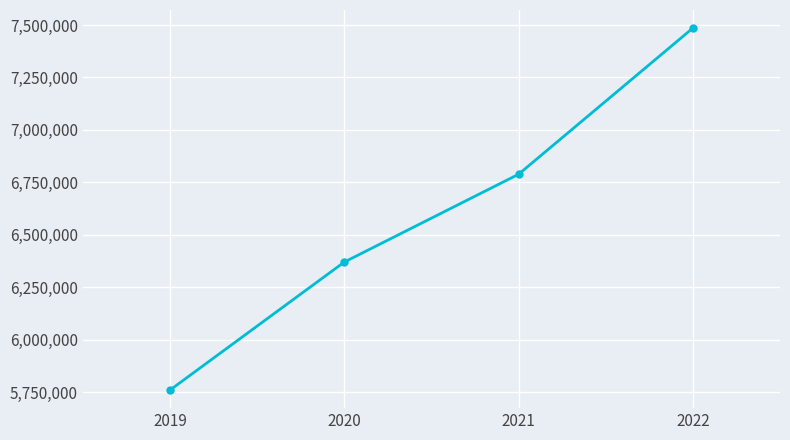

Approximately how many times larger is the value at 2020 compared to 2022?

0.9